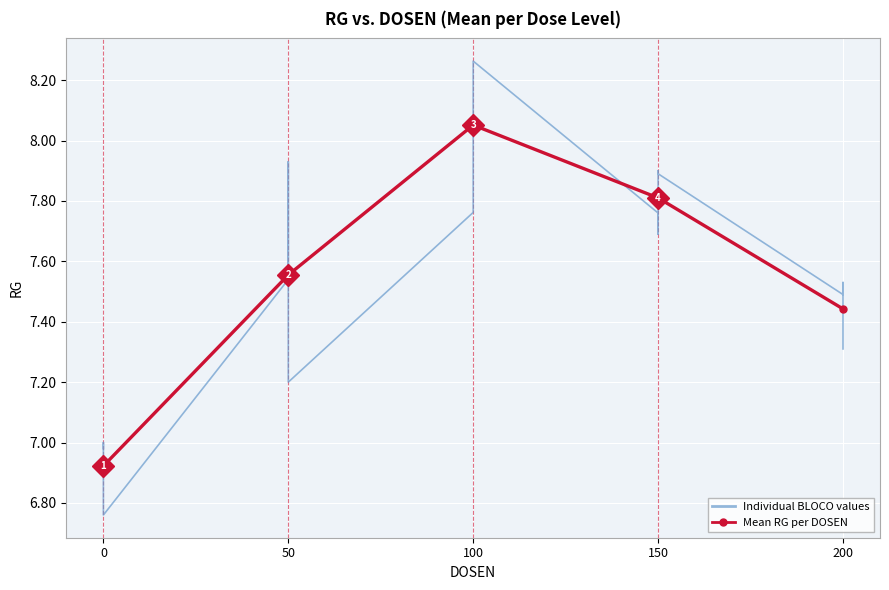

Rank the categories by value from highest to lowest.

100, 150, 50, 200, 0